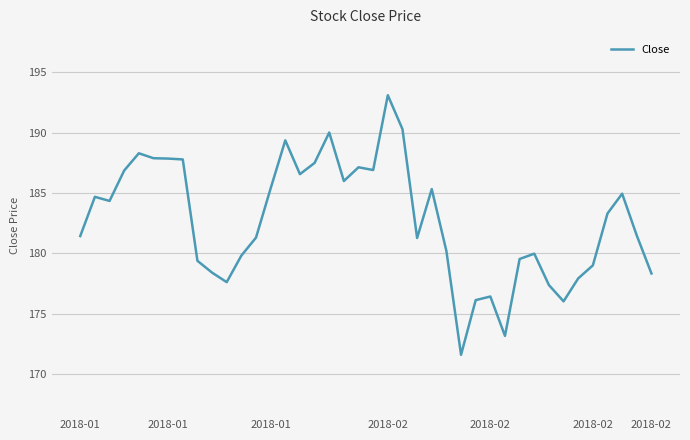

What is the minimum value shown in the chart?

171.6